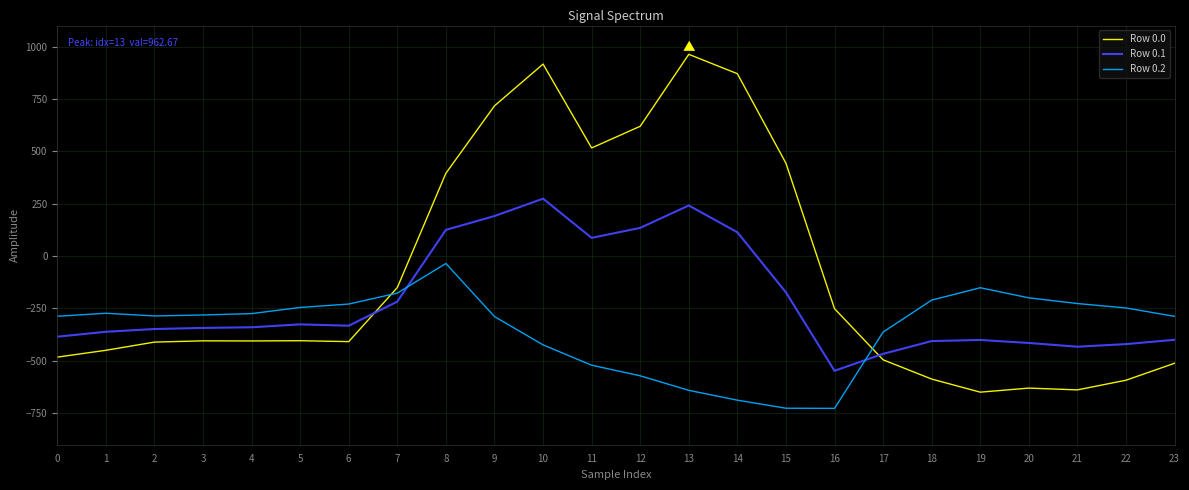

What is the lowest value of the Row 0.2 series?

-726.6